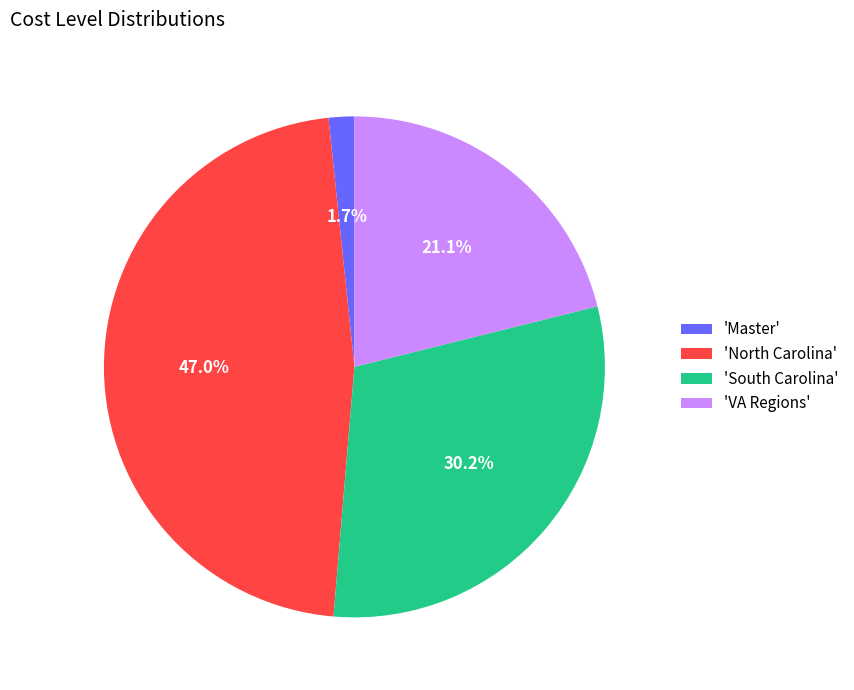

Which category has the biggest portion of the pie?

'North Carolina'